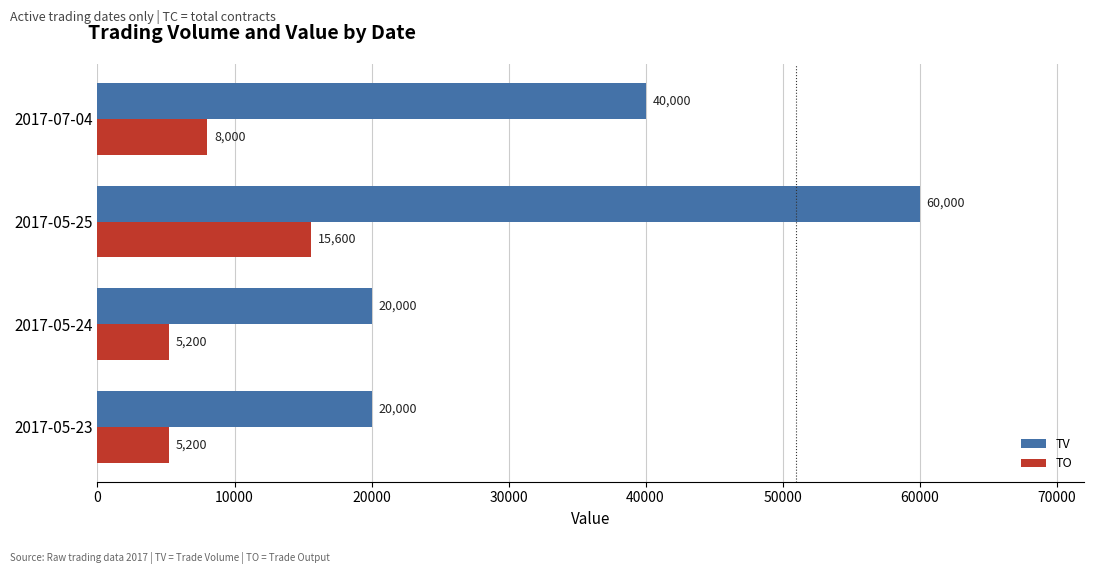

What are all the series names shown in the legend?

TV, TO